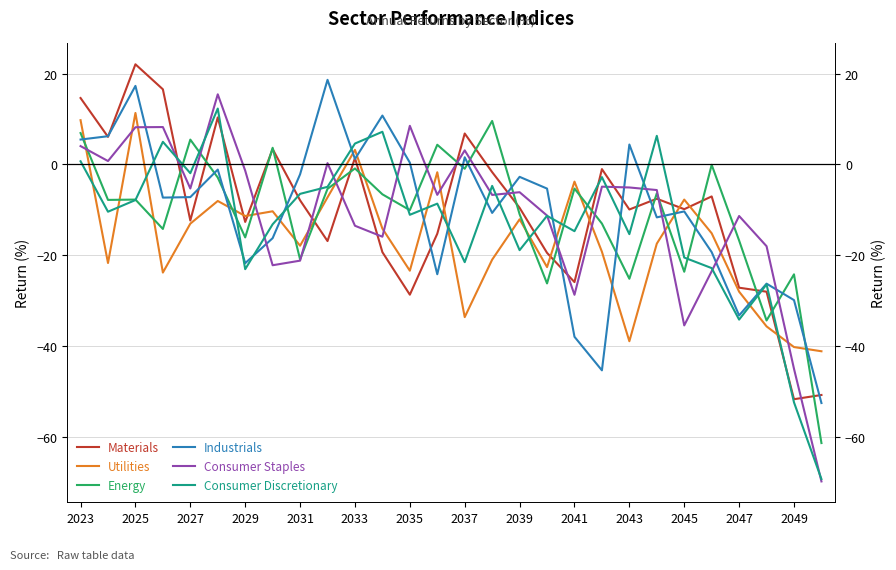

How many interior local valleys does the Consumer Staples series have?

8